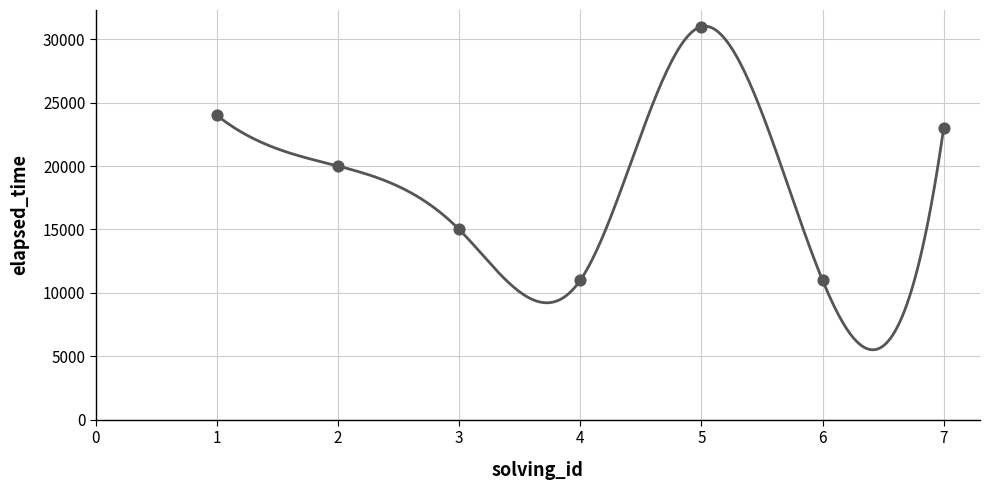

Between 3 and 7, which is larger?

7